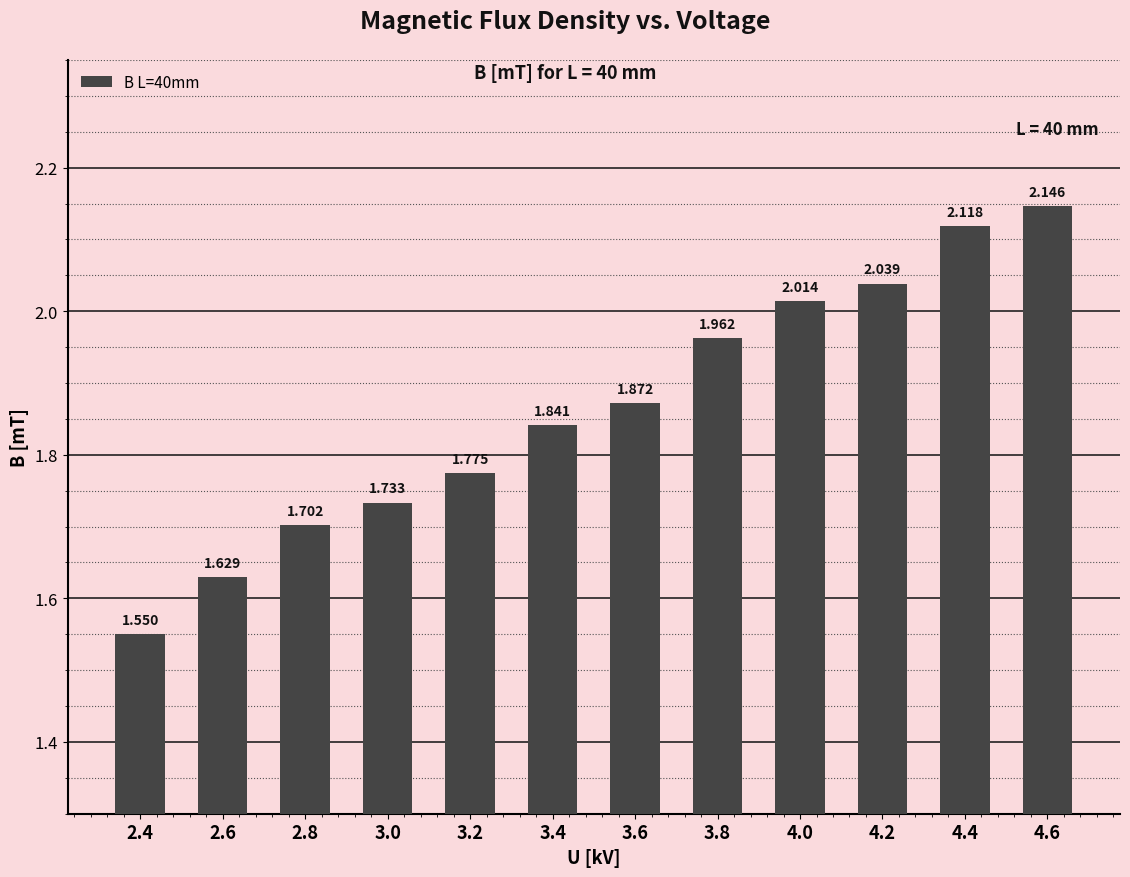

True or false: the data shows 1.7 at 3.0.

True